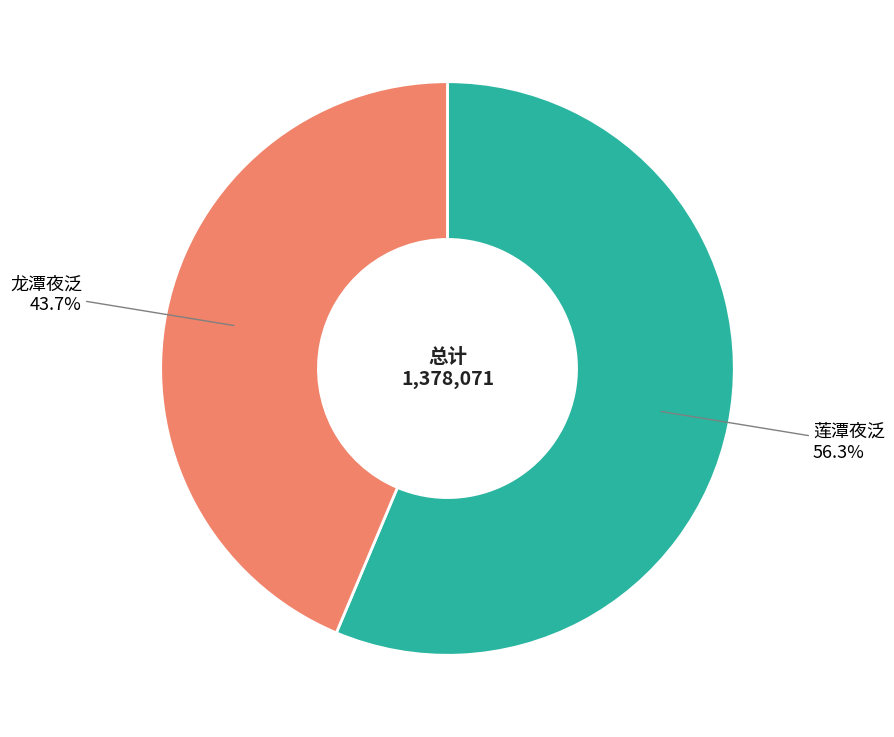

How many slices are in this pie chart?

2